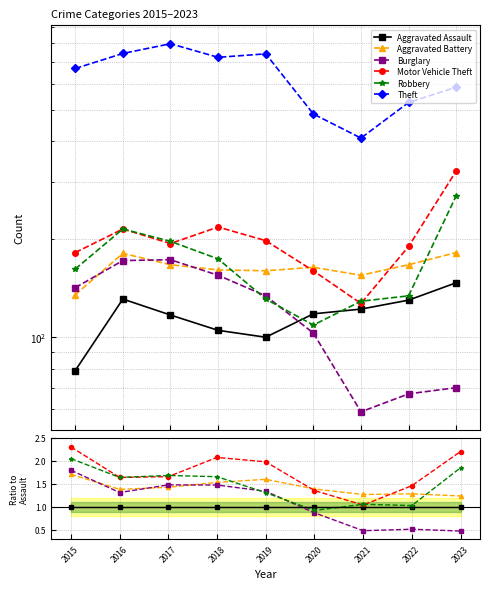

At 2015, list the series in order from smallest to largest.

Aggravated Assault, Aggravated Battery, Burglary, Robbery, Motor Vehicle Theft, Theft